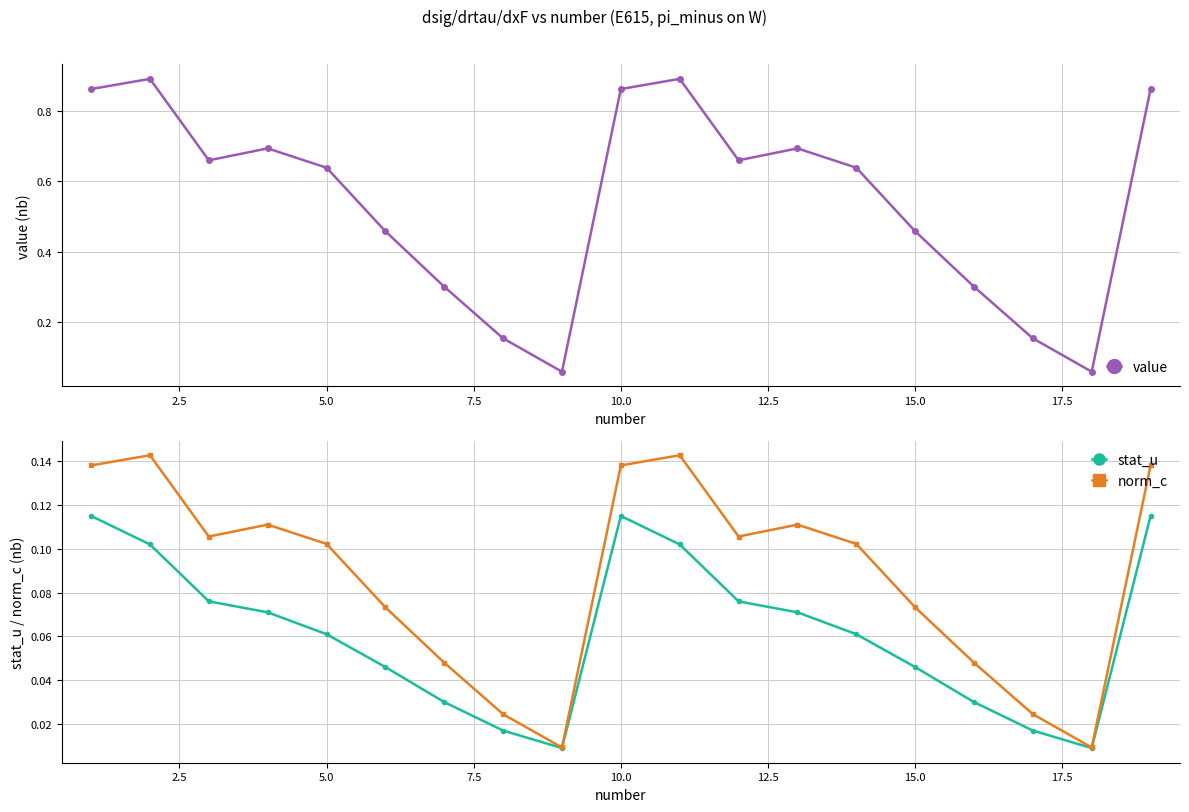

In value, how many points are lower than both neighbors (excluding endpoints)?

4